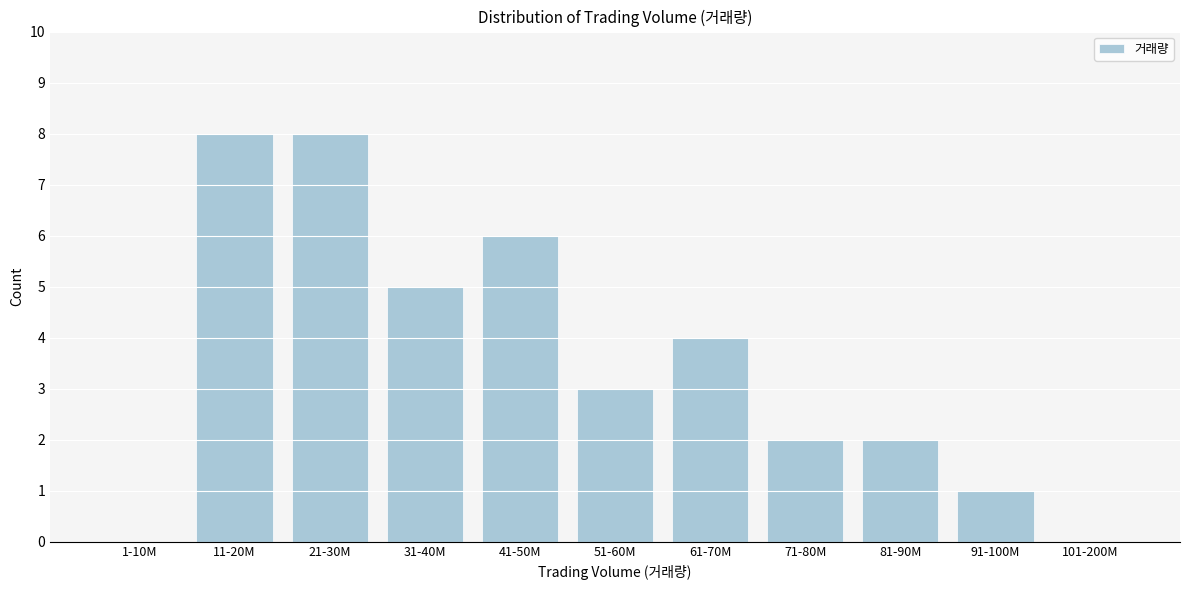

Reading left to right, transcribe all the data shown in this chart.

1-10M=0	11-20M=8	21-30M=8	31-40M=5	41-50M=6	51-60M=3	61-70M=4	71-80M=2	81-90M=2	91-100M=1	101-200M=0